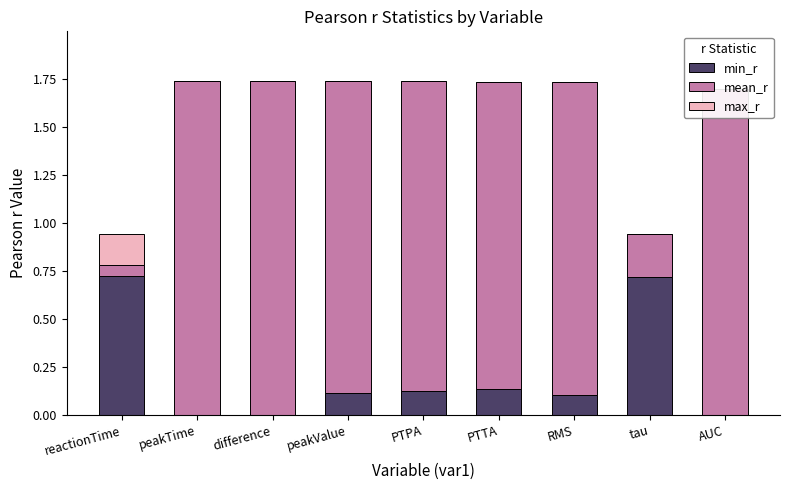

At how many categories does at least one series exceed 0?

9